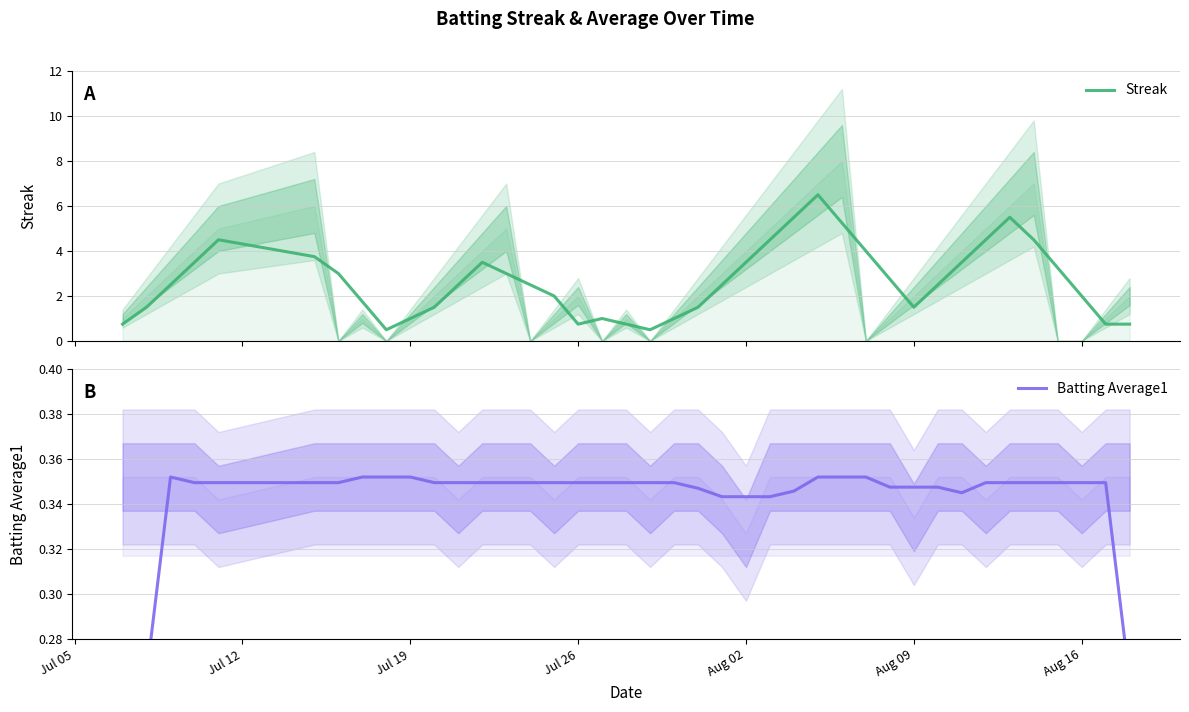

True or false: Streak has a value of 3.0 at Aug 02.

False